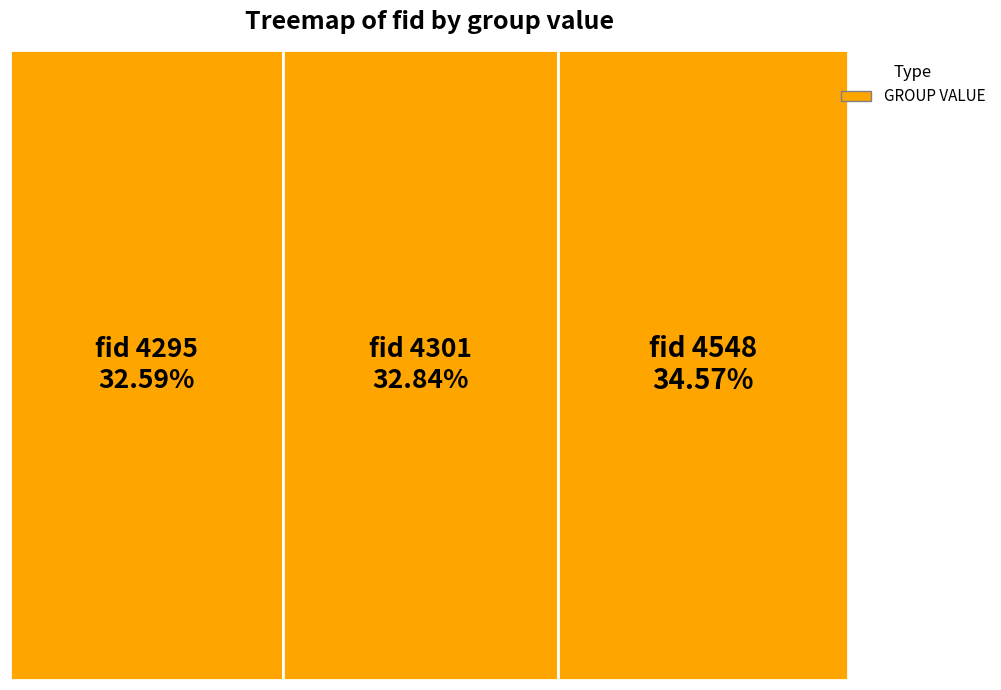

How many slices are in this pie chart?

3